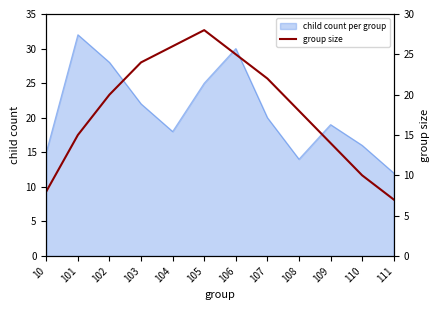

Reading right to left, list all the values displayed in this chart.

7	10	14	18	22	25	28	26	24	20	15	8